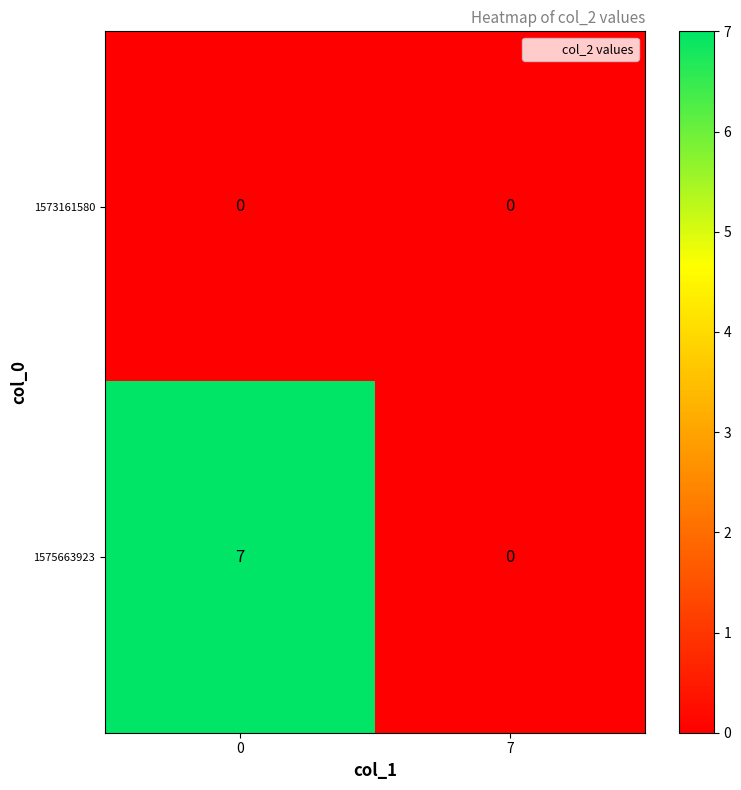

At how many categories does at least one series exceed 4?

1